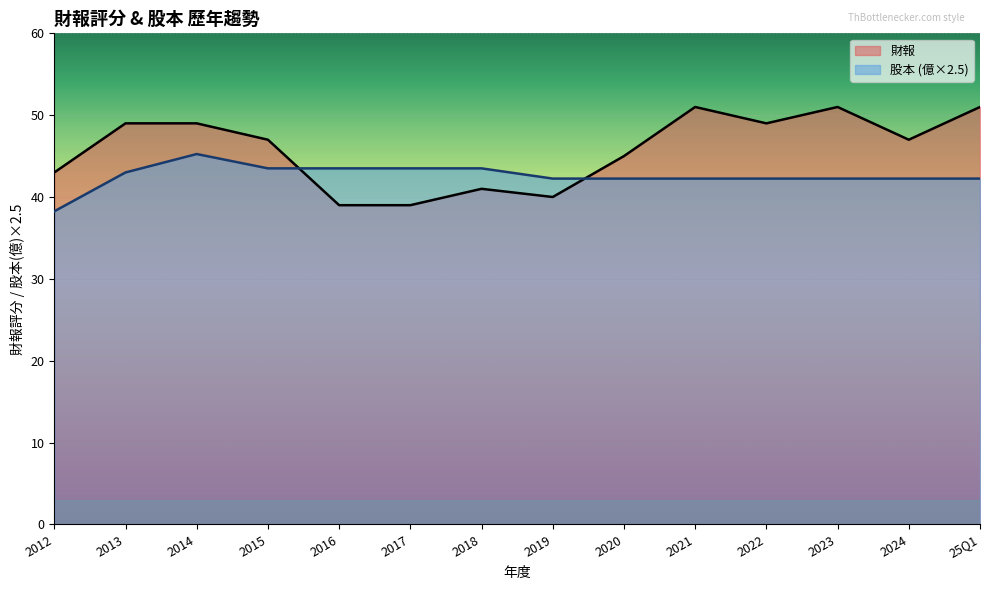

True or false: 股本 has a value of 54.1 at 2012.

False